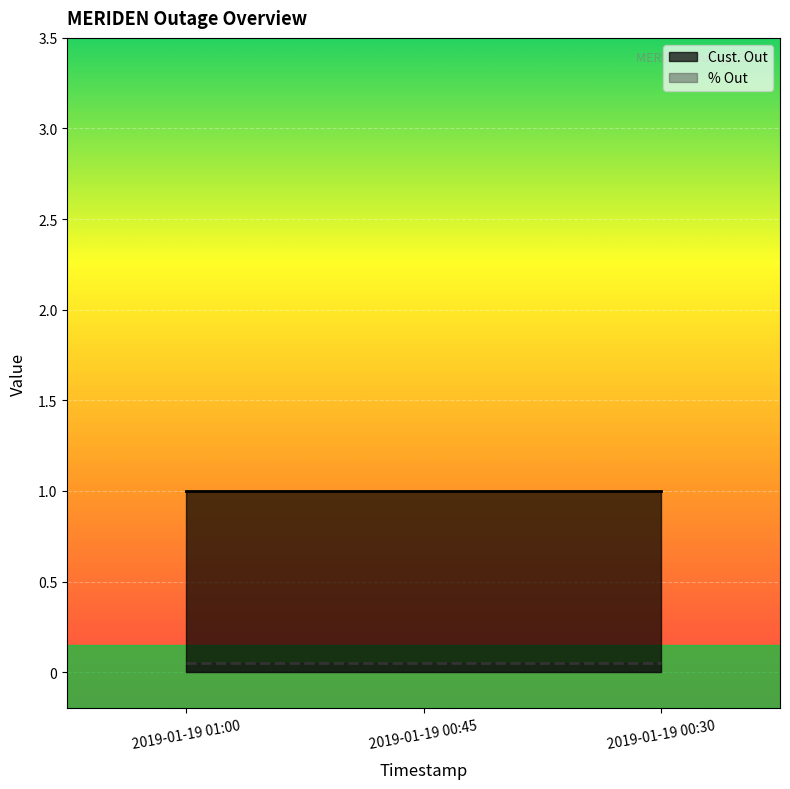

How many categories are shown in the chart?

3